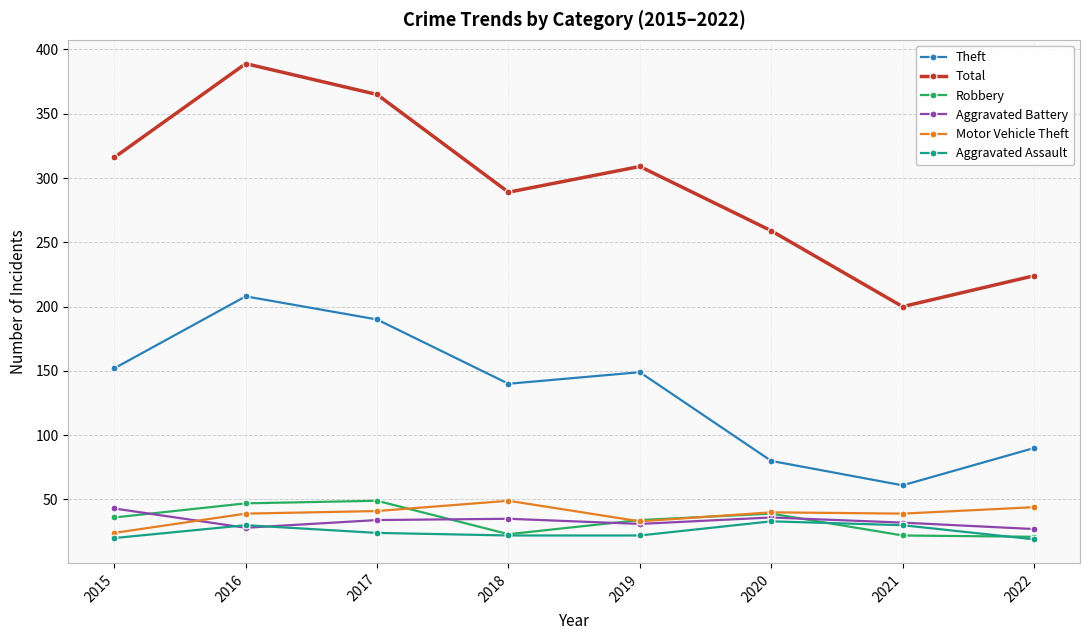

True or false: Total and Motor Vehicle Theft intersect in this chart.

False